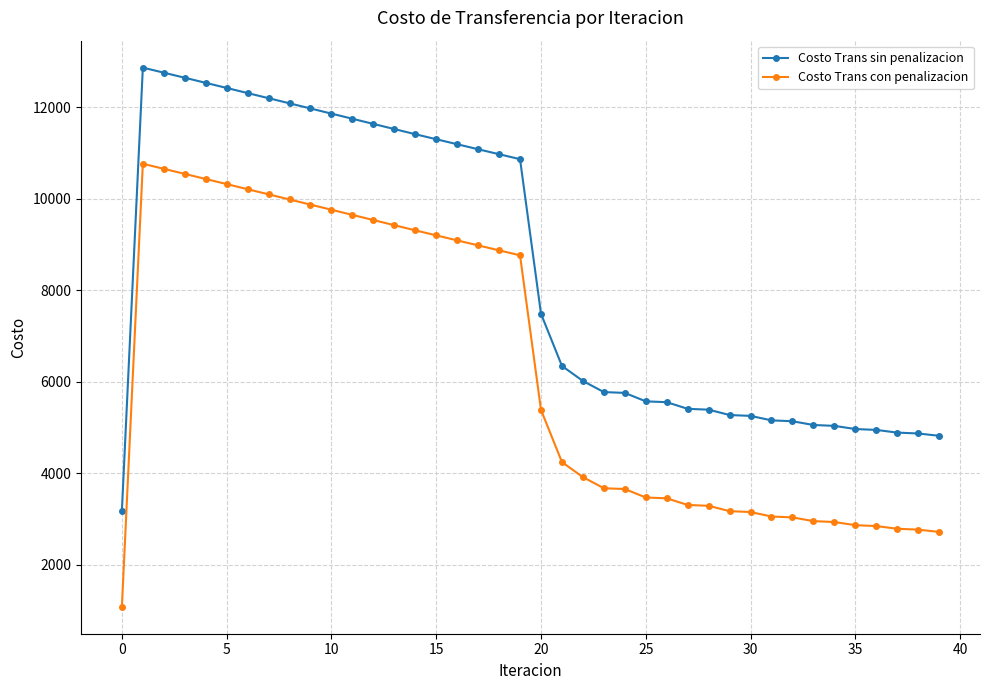

List the series in order of their peak value, lowest first.

Costo Trans con penalizacion, Costo Trans sin penalizacion